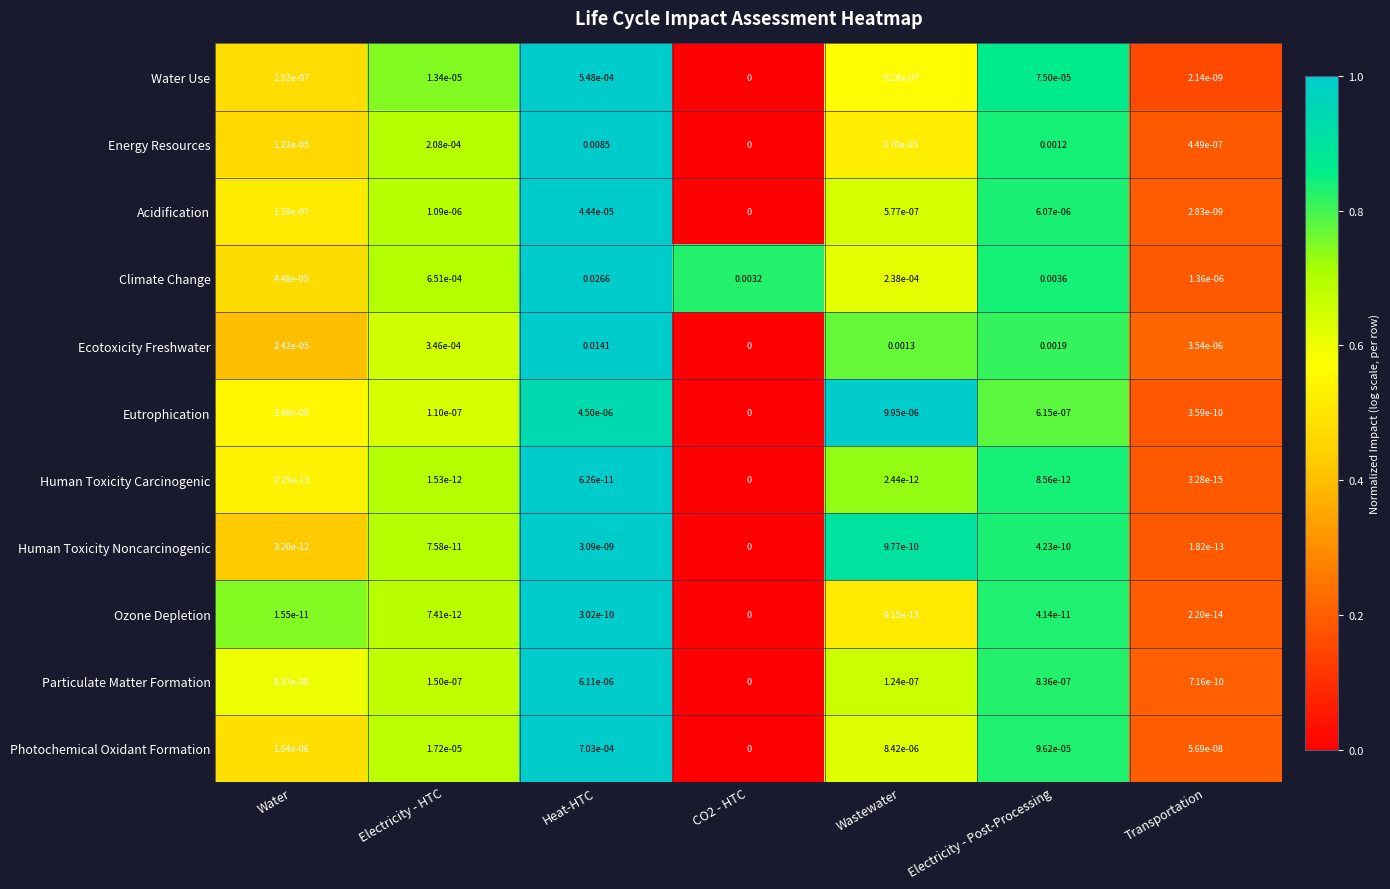

Which series has the largest range (max minus min)?

Climate Change